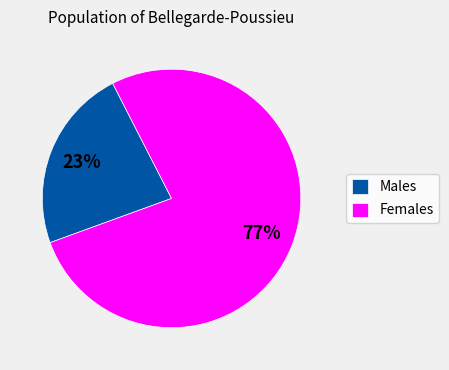

Which category has the biggest portion of the pie?

Females